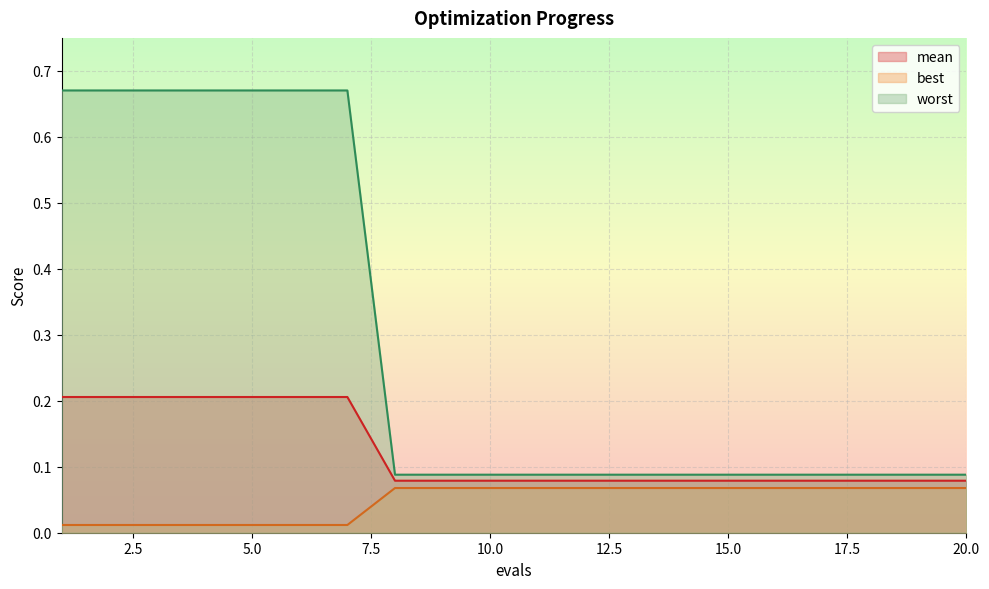

What is the maximum value for best?

0.1